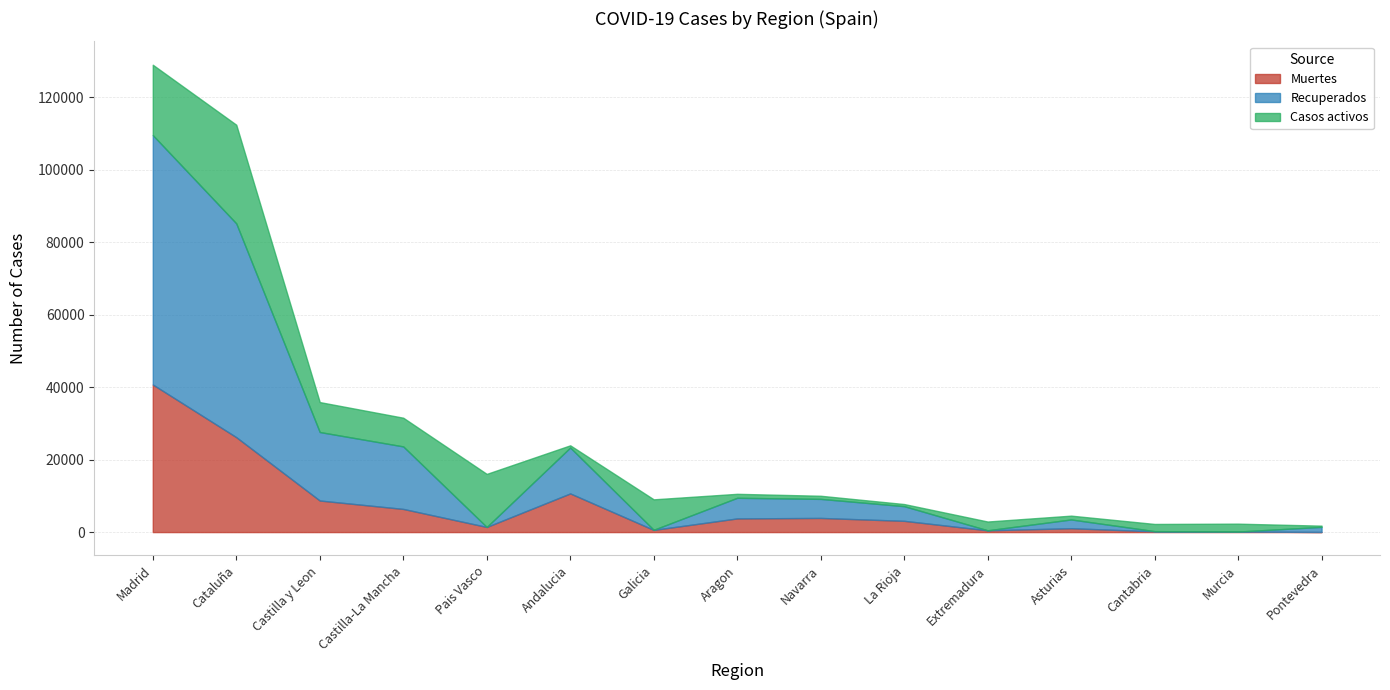

List the series in order of their peak value, highest first.

Recuperados, Muertes, Casos activos